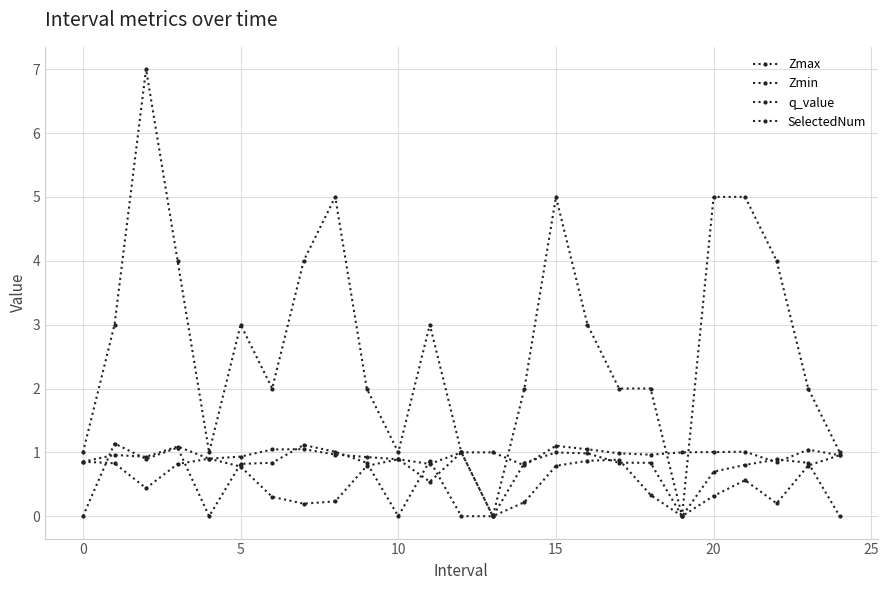

Does the chart display data point markers on the line(s)?

Yes